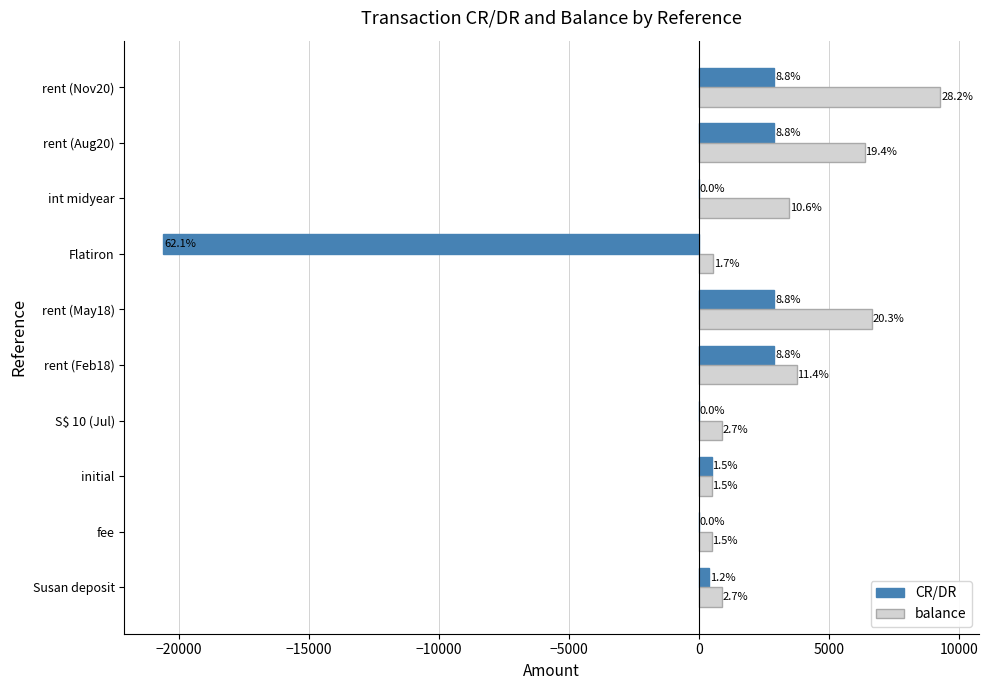

What position from the right is rent (May18)?

5